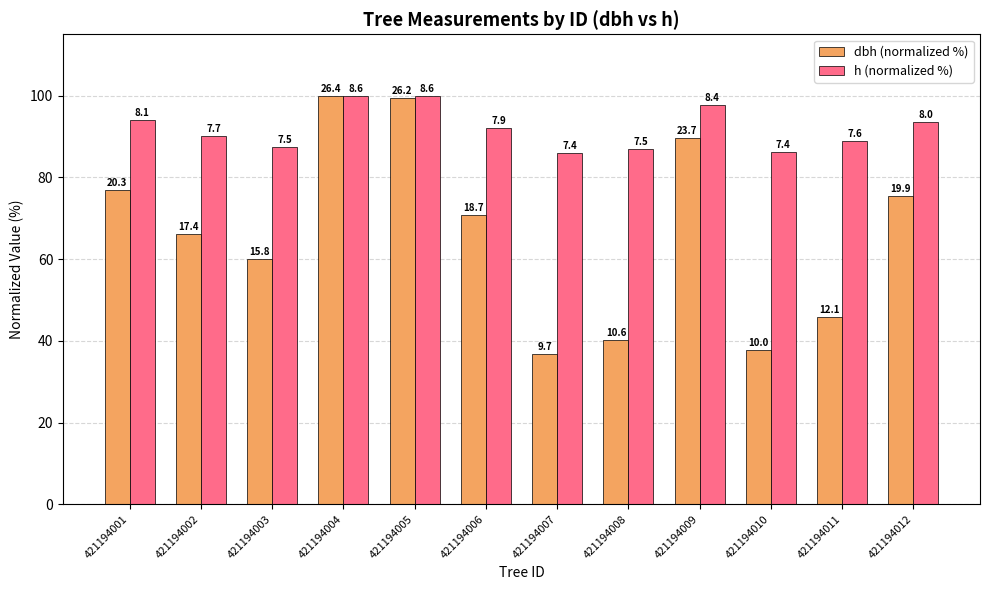

At which label does dbh (normalized %) reach its peak?

421194004